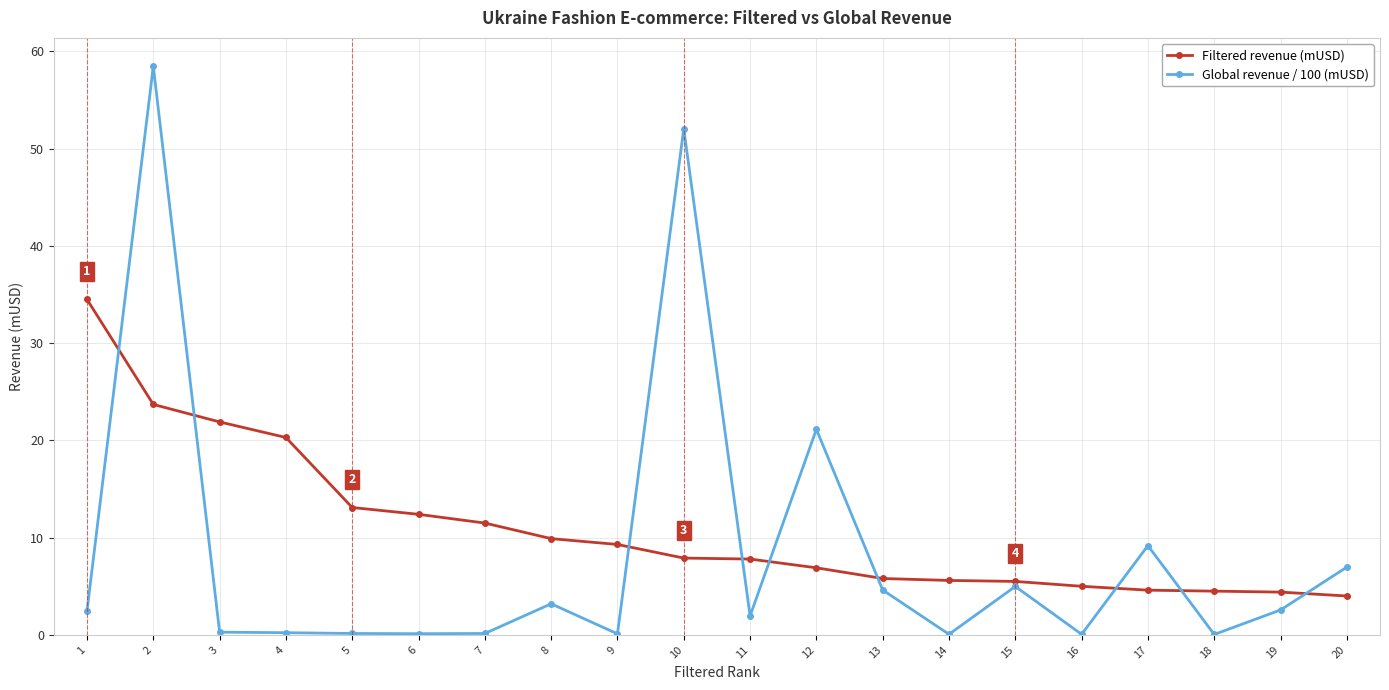

True or false: Filtered revenue (mUSD) has a value of 7.5 at 17.

False